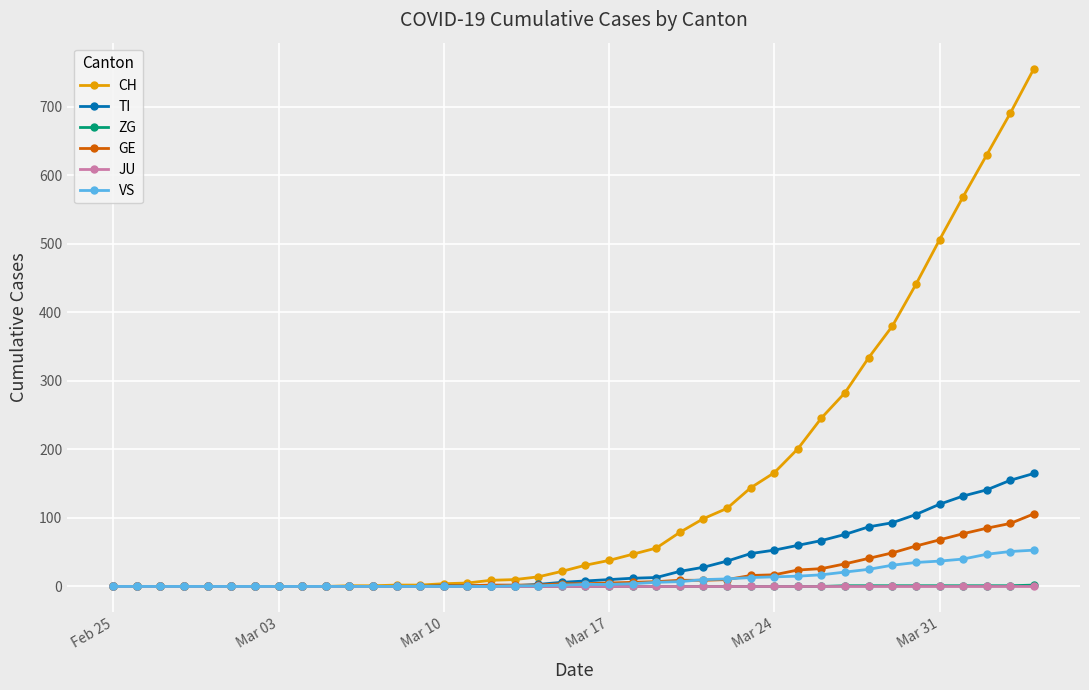

Which series has the largest total across all categories?

CH